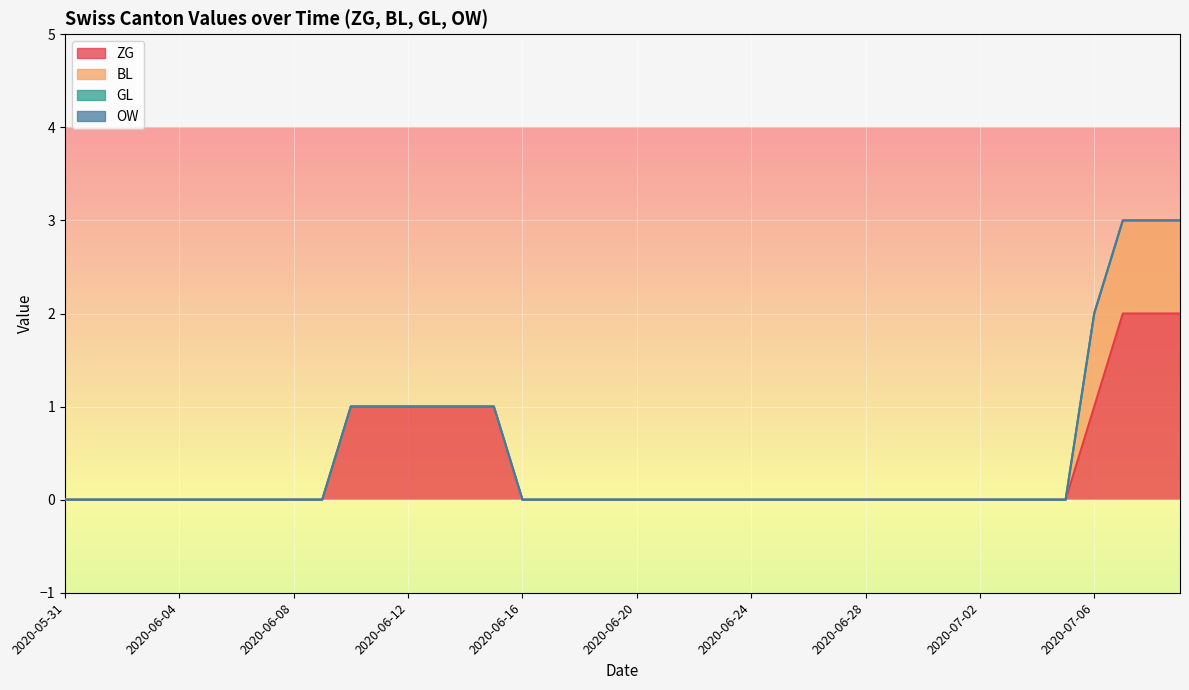

Rank the series at 2020-06-21 from highest to lowest value.

ZG, BL, GL, OW